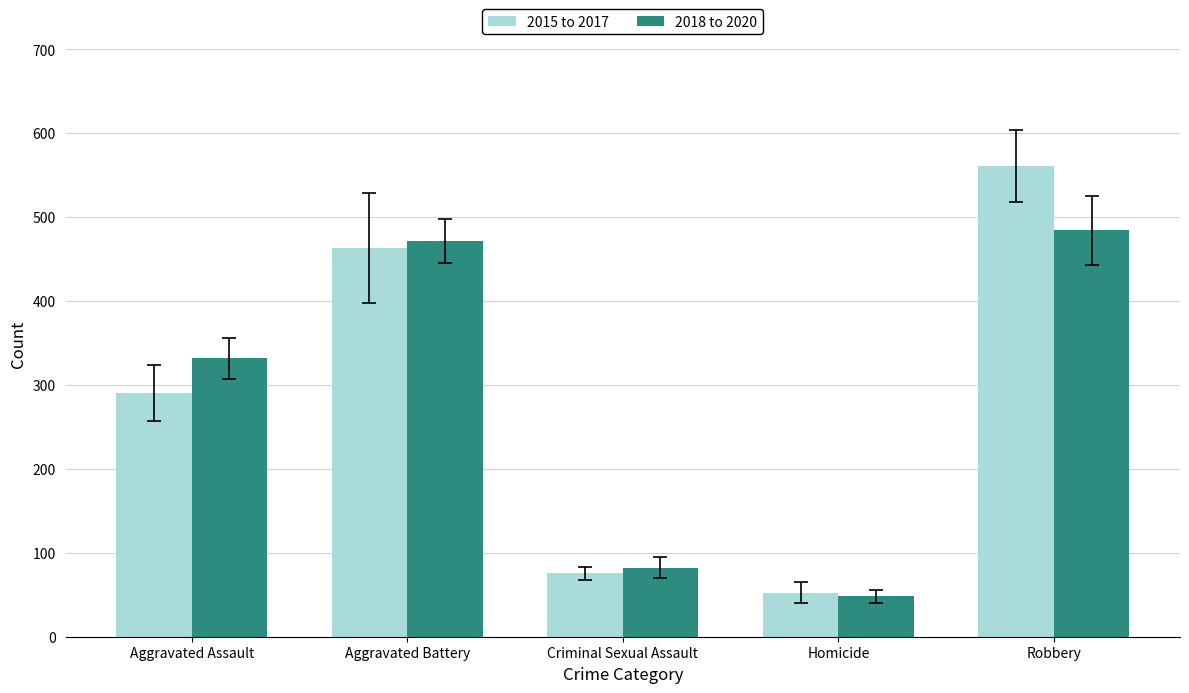

What is the spread (max minus min) of values at Robbery?

76.3